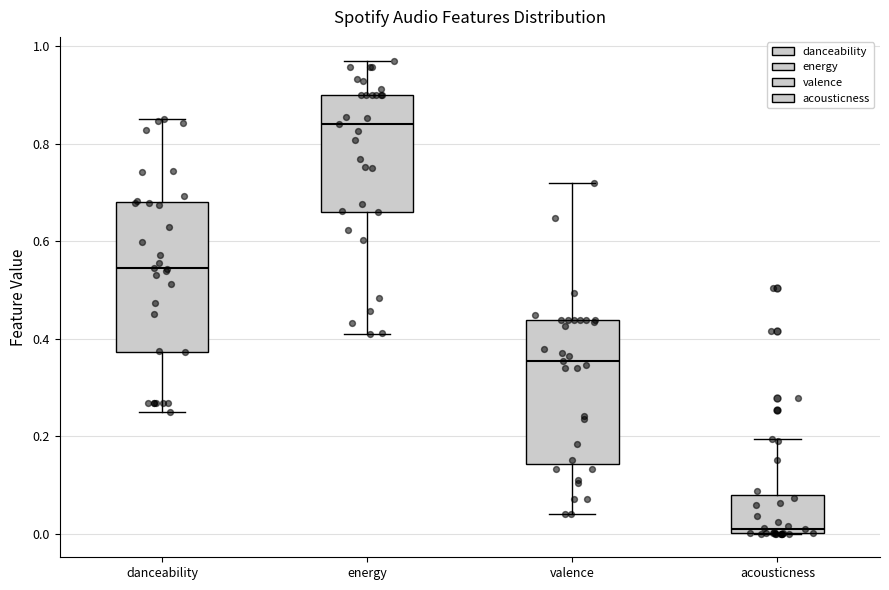

Reading left to right, transcribe this box plot: for each box, give where its median line is, the range the box spans, and where its two whiskers end, as read against the y-axis. The values are not printed on the chart, so give them approximately, as read against the axis.

danceability: median 0.54, box 0.38 to 0.68, whiskers 0.24 to 0.86
energy: median 0.84, box 0.66 to 0.90, whiskers 0.40 to 0.98
valence: median 0.36, box 0.14 to 0.44, whiskers 0.04 to 0.72
acousticness: median 0.02, box 0.00 to 0.08, whiskers 0.00 to 0.20